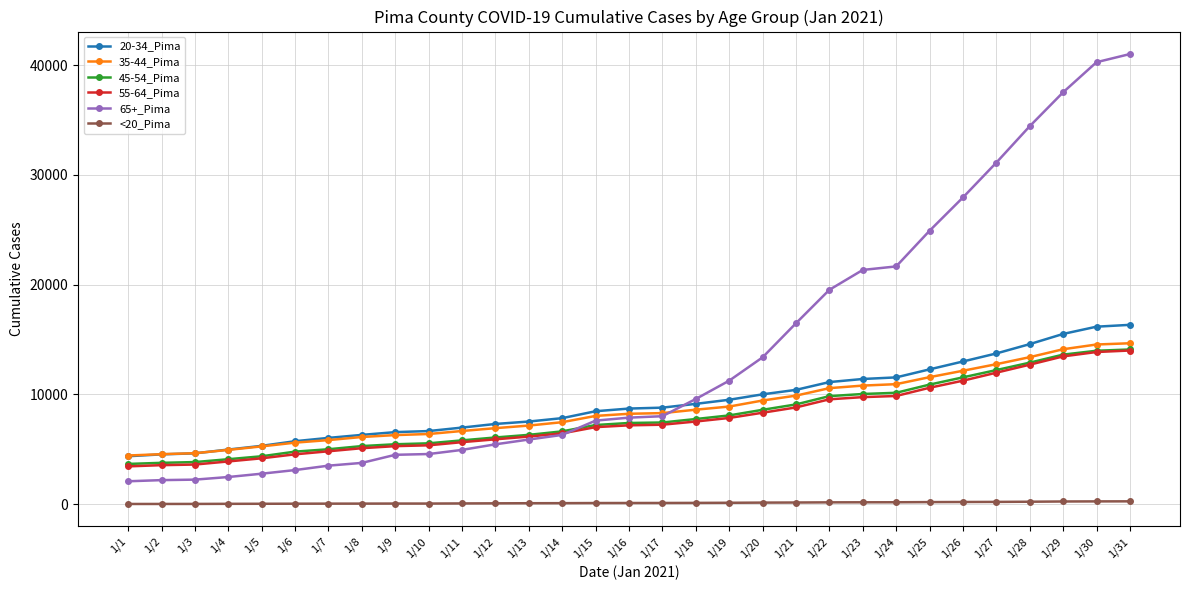

Is the value of 45-54_Pima at 1/20 greater than the value of 55-64_Pima at 1/19?

Yes